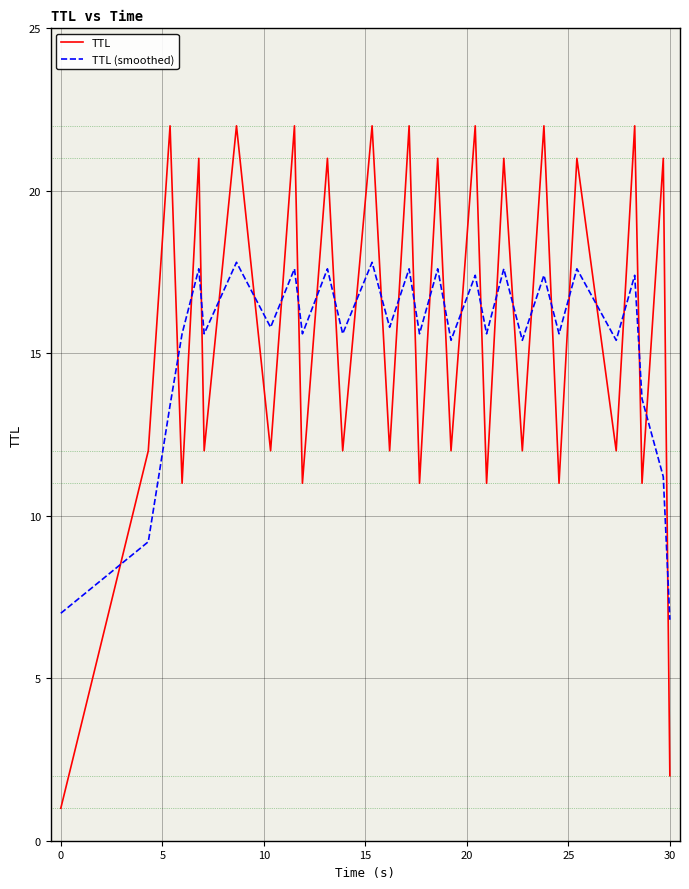

What is the minimum value for TTL?

1.0